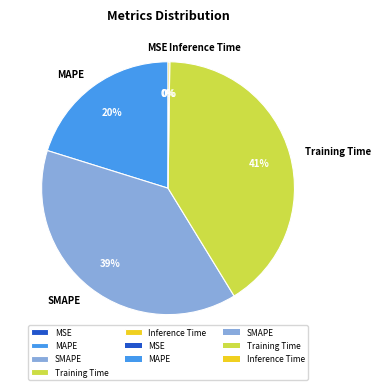

Does any single category account for the majority?

No